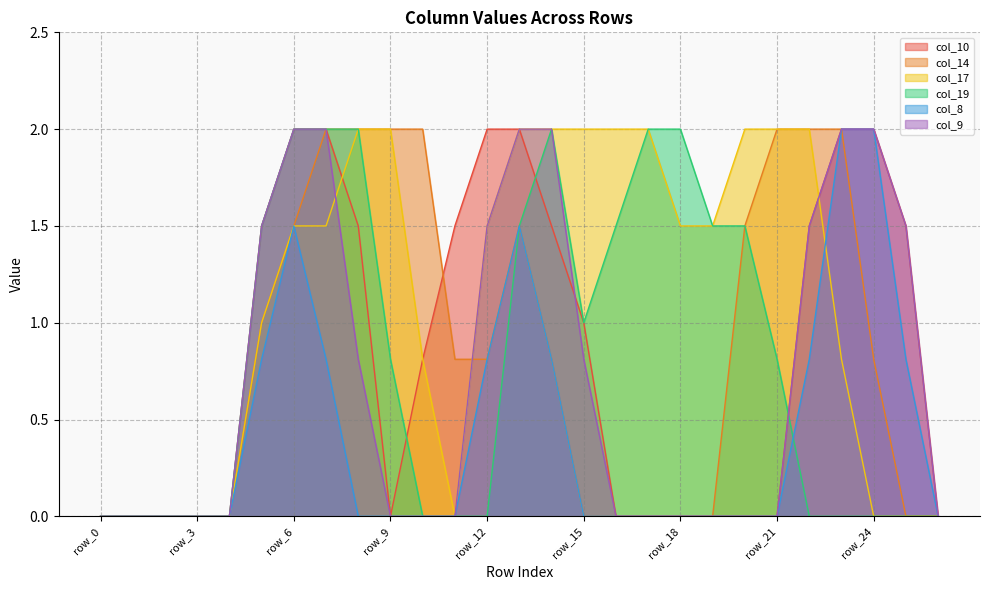

At which category does the chart reach its peak across all series?

row_6